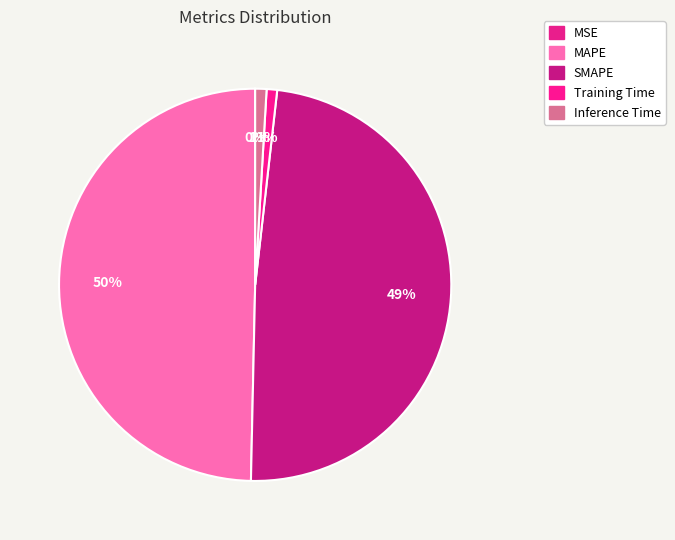

To the nearest percent, what percentage of the pie is MAPE?

50%